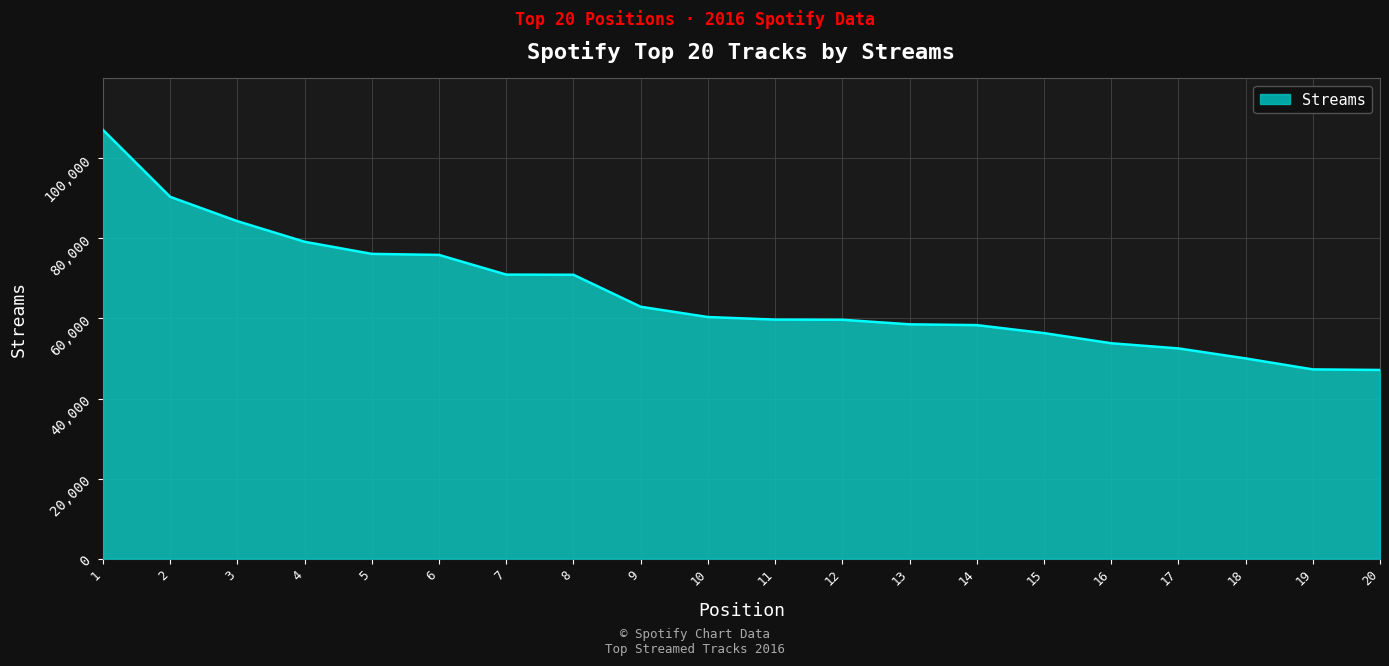

What is the smallest value displayed?

47133